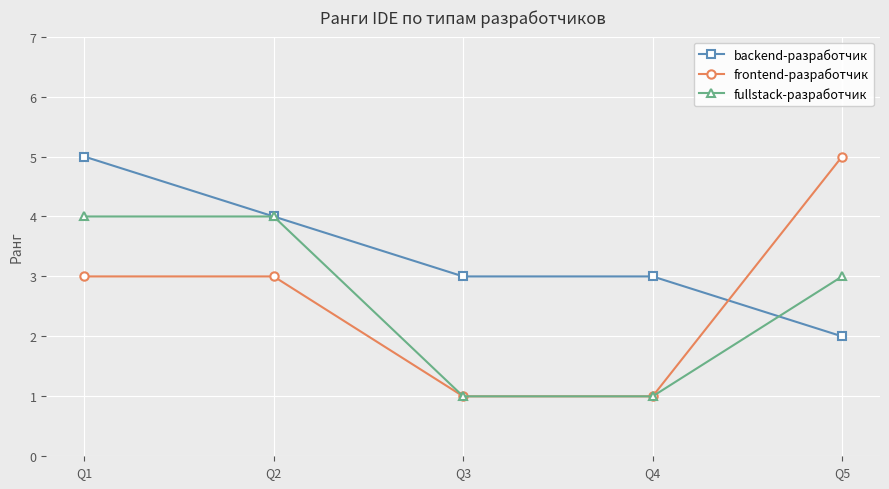

How many categories are shown in the chart?

5